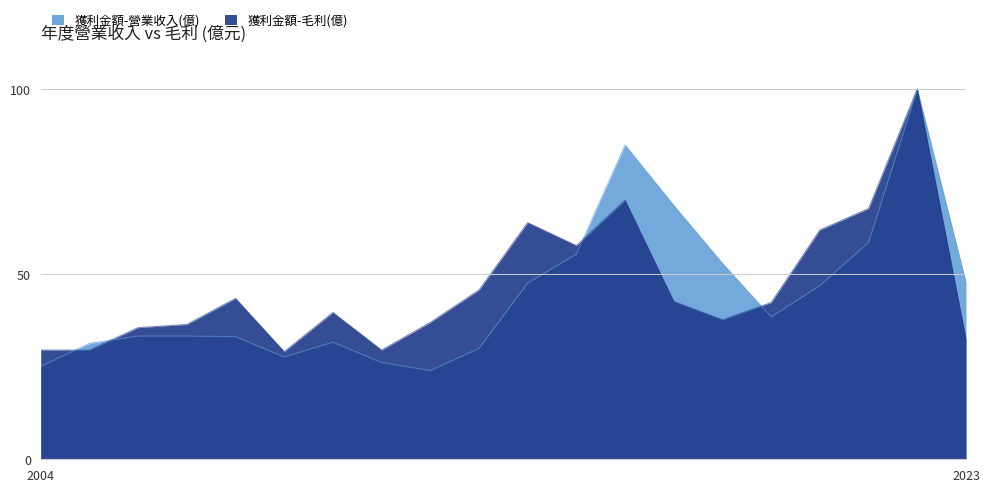

What is the lowest value of the 獲利金額-毛利(億) series?

29.1